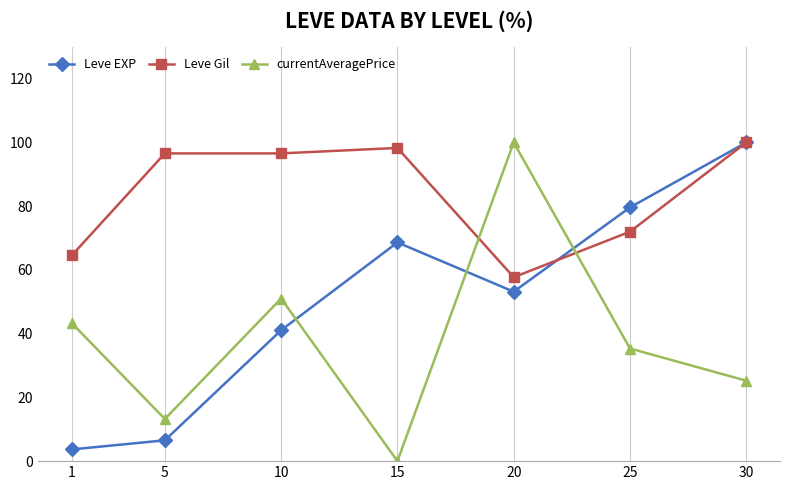

What is the difference between the currentAveragePrice values at 25 and 5?

22.1